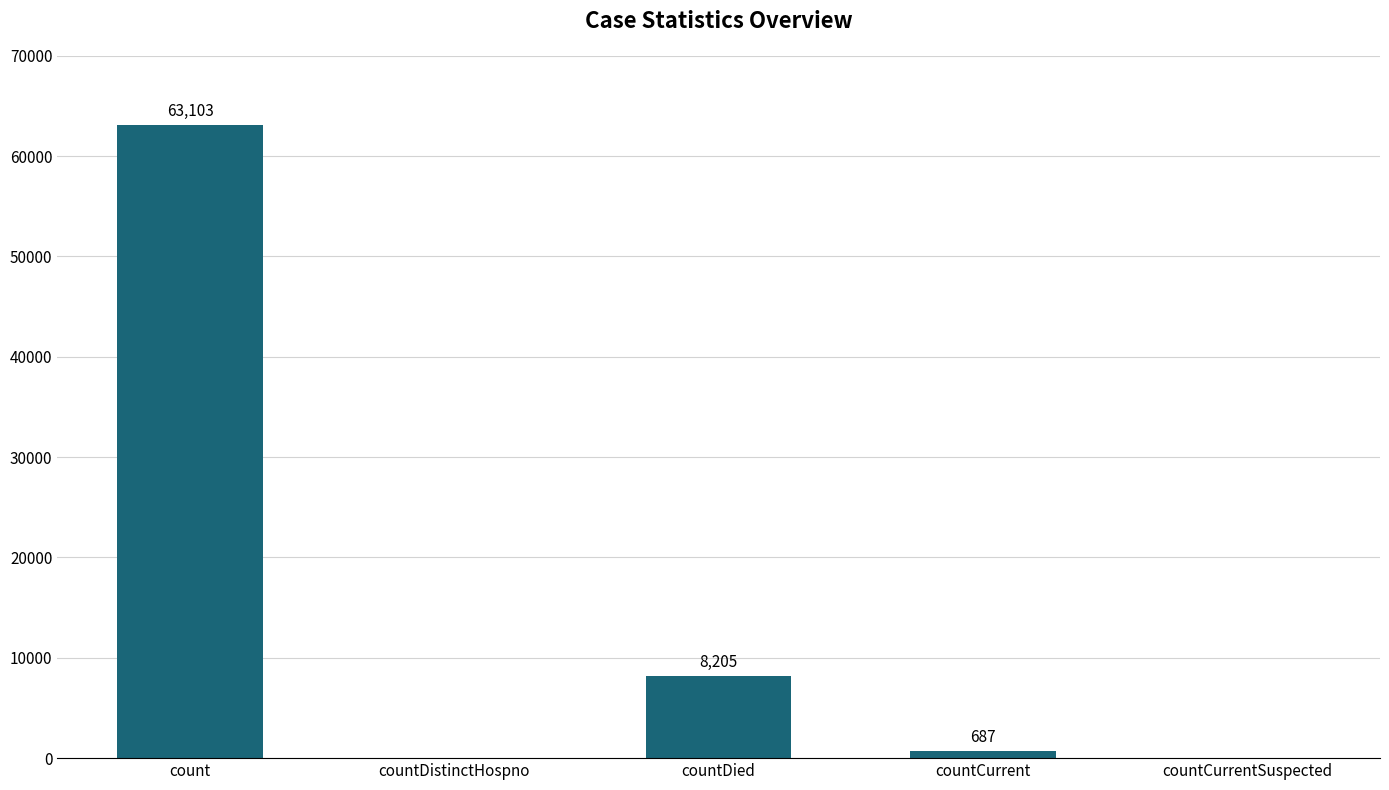

What is the sum of the values at countCurrent and countCurrentSuspected?

687